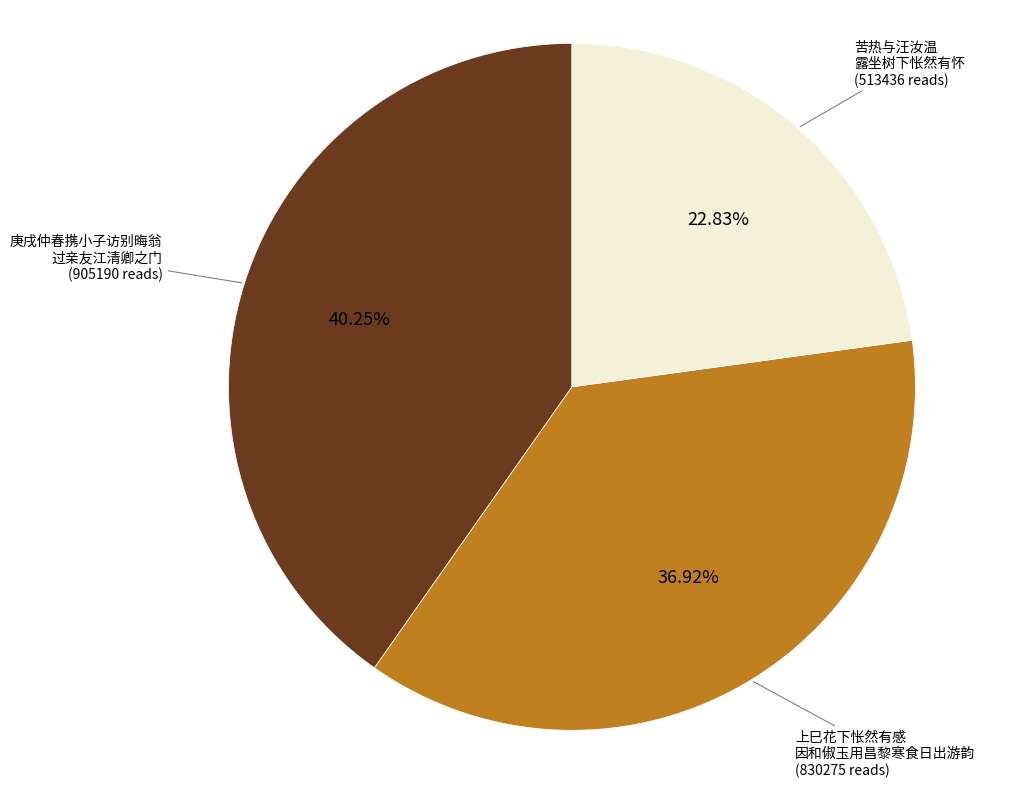

Is there a majority slice in this chart?

No